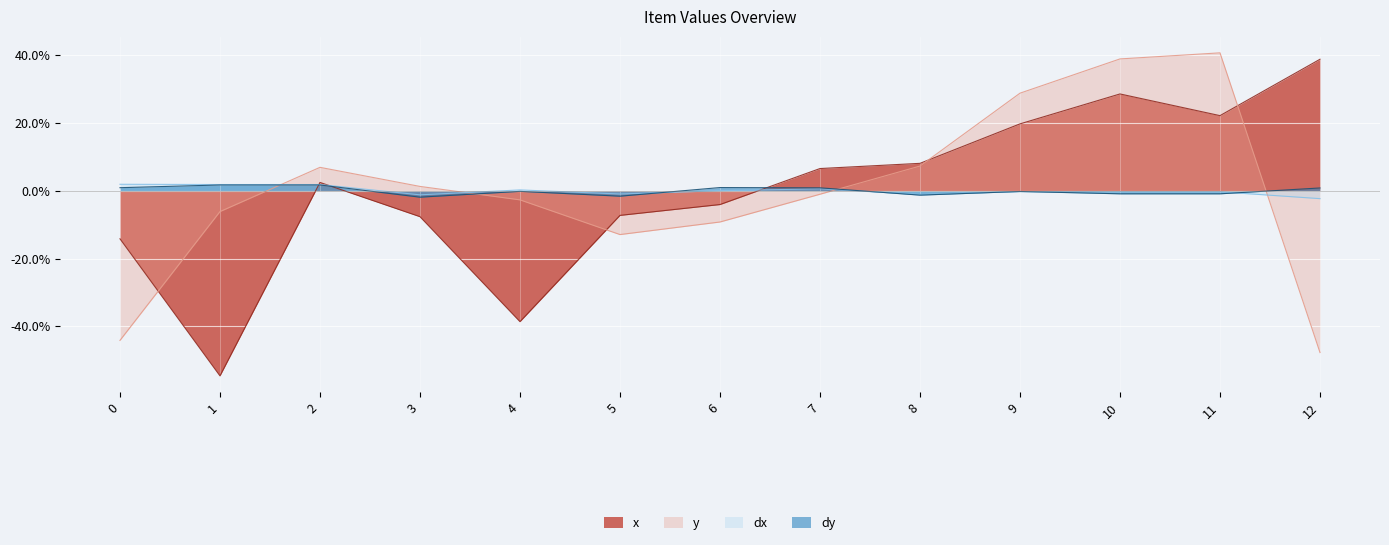

What are all the series names shown in the legend?

x, y, dx, dy